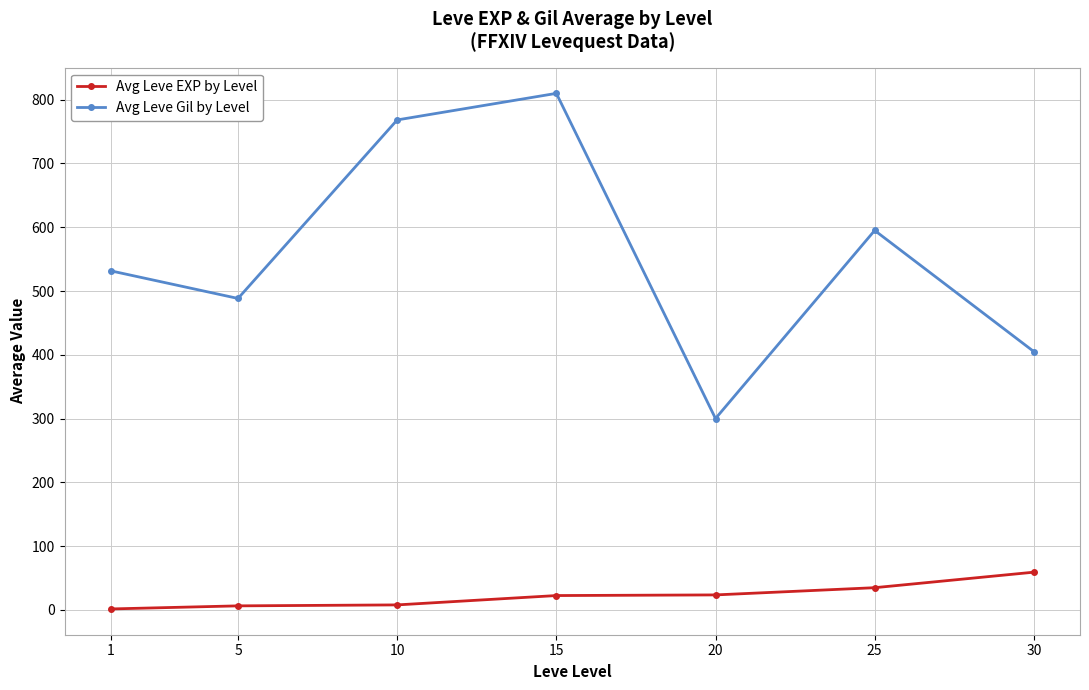

List the labels in order of Avg Leve Gil by Level value, largest first.

15, 10, 25, 1, 5, 30, 20